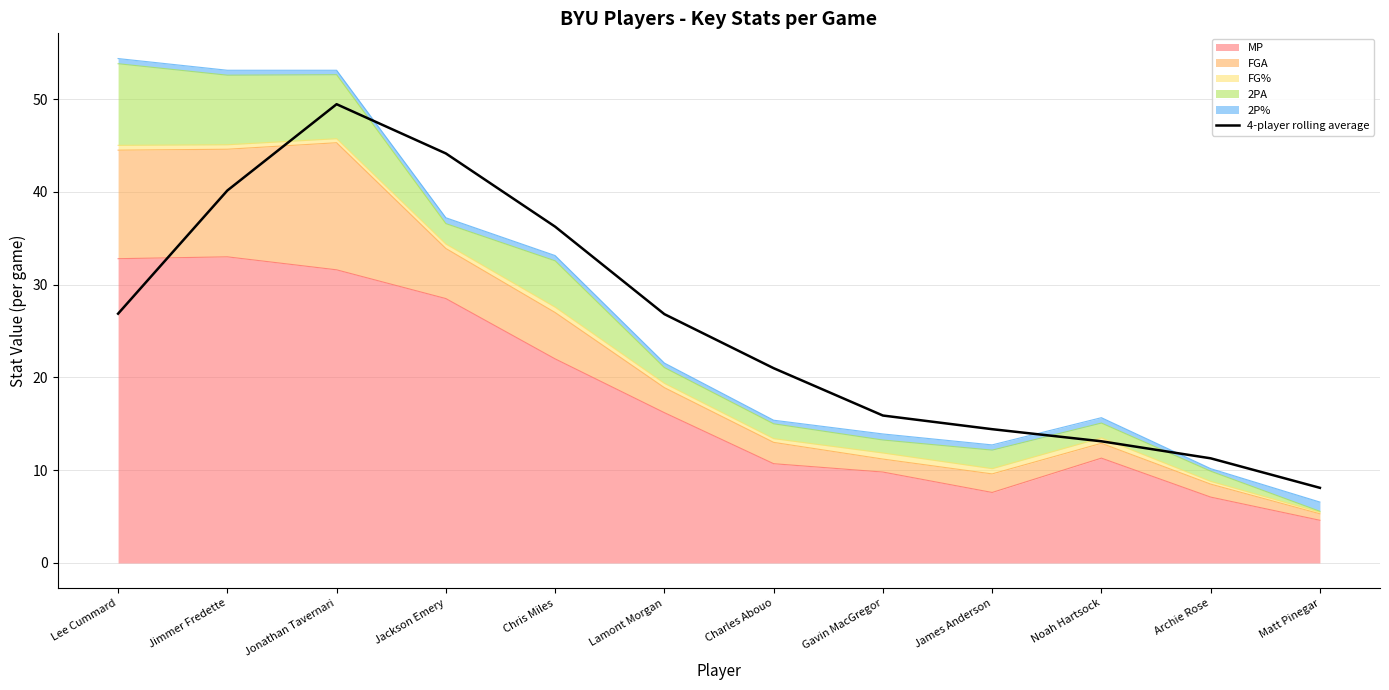

Rank the categories by value from lowest to highest.

Matt Pinegar, Archie Rose, Noah Hartsock, James Anderson, Gavin MacGregor, Charles Abouo, Lamont Morgan, Lee Cummard, Chris Miles, Jimmer Fredette, Jackson Emery, Jonathan Tavernari